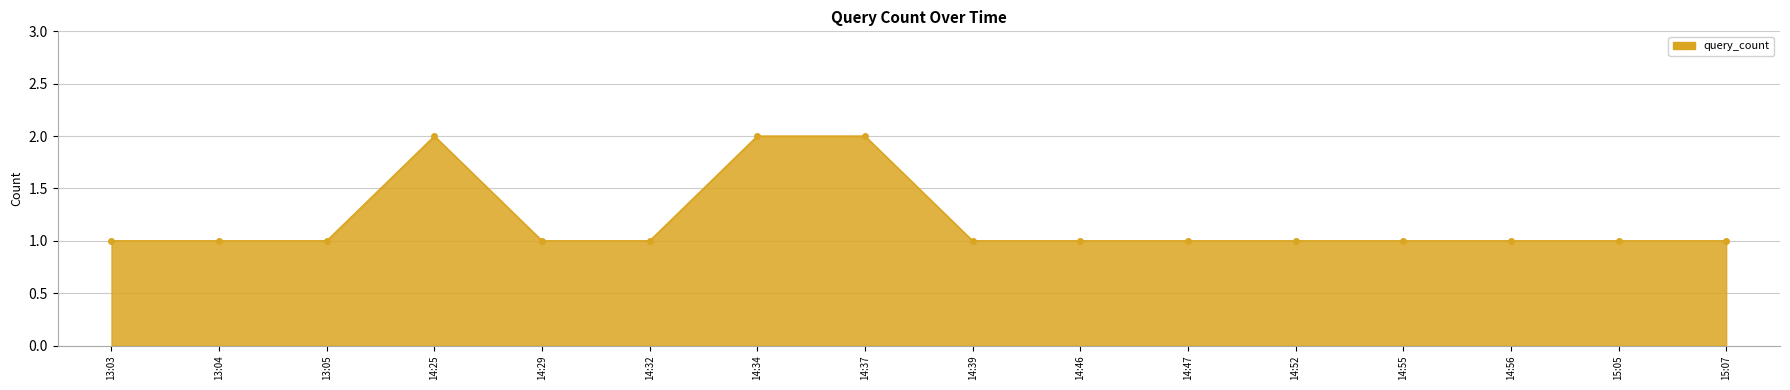

What is the label of the 9th point from the left?

14:39